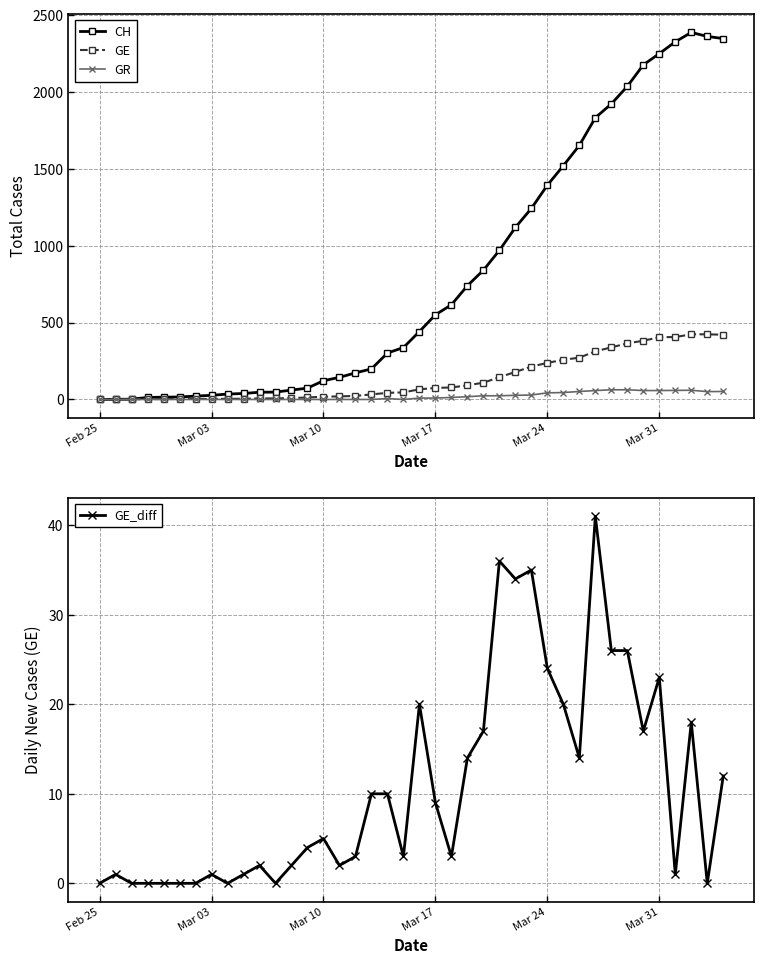

True or false: GE_diff has more than 2 interior local peaks.

True